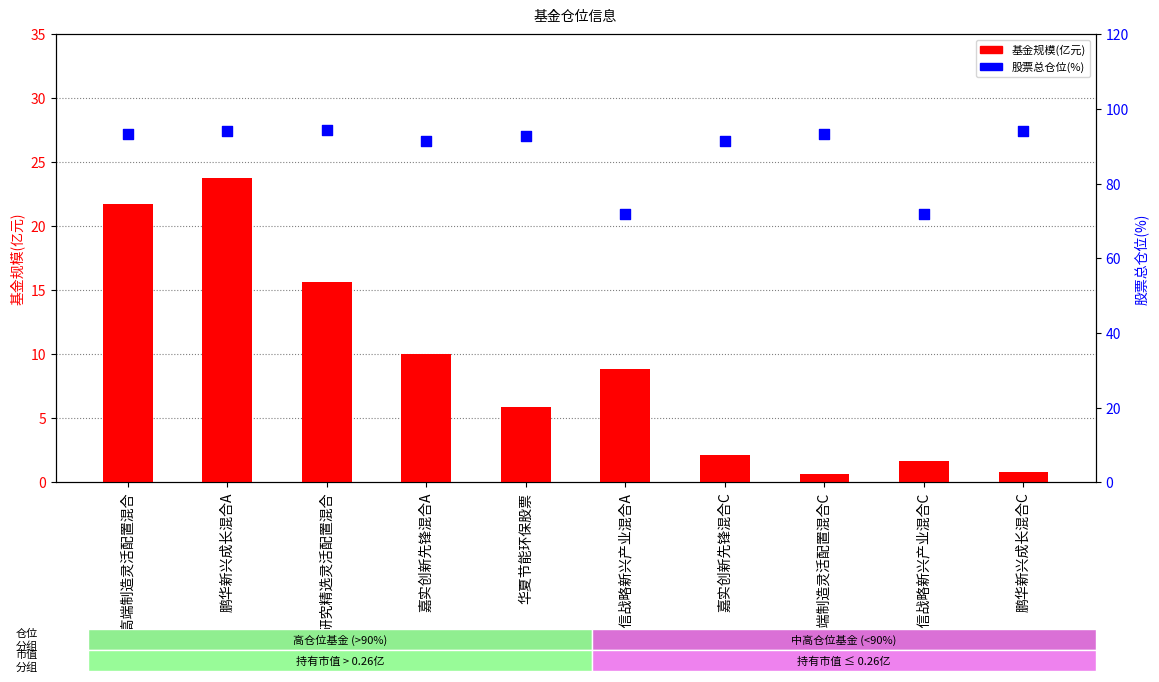

What is the total value across all series at 工银瑞信战略新兴产业混合A?

80.8